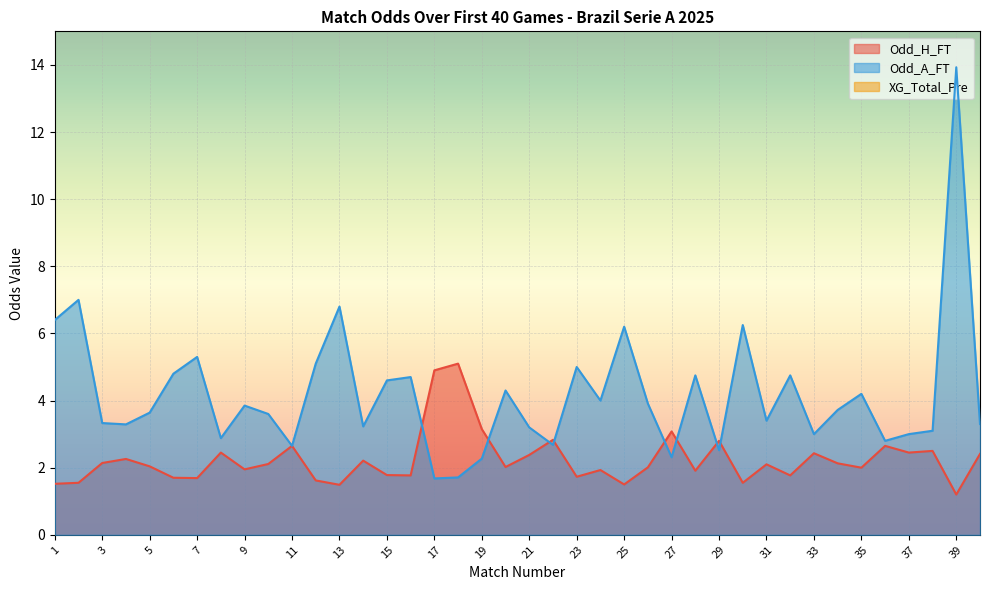

Reading left to right, transcribe all the data shown in this chart.

Odd_H_FT: 1=1.5	2=1.6	3=2.1	4=2.3	5=2.0	6=1.7	7=1.7	8=2.5	9=1.9	10=2.1	11=2.6	12=1.6	13=1.5	14=2.2	15=1.8	16=1.8	17=4.9	18=5.1	19=3.1	20=2.0	21=2.4	22=2.8	23=1.7	24=1.9	25=1.5	26=2.0	27=3.1	28=1.9	29=2.8	30=1.6	31=2.1	32=1.8	33=2.4	34=2.1	35=2.0	36=2.6	37=2.5	38=2.5	39=1.2	40=2.4
Odd_A_FT: 1=6.4	2=7.0	3=3.3	4=3.3	5=3.6	6=4.8	7=5.3	8=2.9	9=3.9	10=3.6	11=2.6	12=5.1	13=6.8	14=3.2	15=4.6	16=4.7	17=1.7	18=1.7	19=2.3	20=4.3	21=3.2	22=2.7	23=5.0	24=4.0	25=6.2	26=3.9	27=2.3	28=4.8	29=2.5	30=6.2	31=3.4	32=4.8	33=3.0	34=3.7	35=4.2	36=2.8	37=3.0	38=3.1	39=13.9	40=3.3